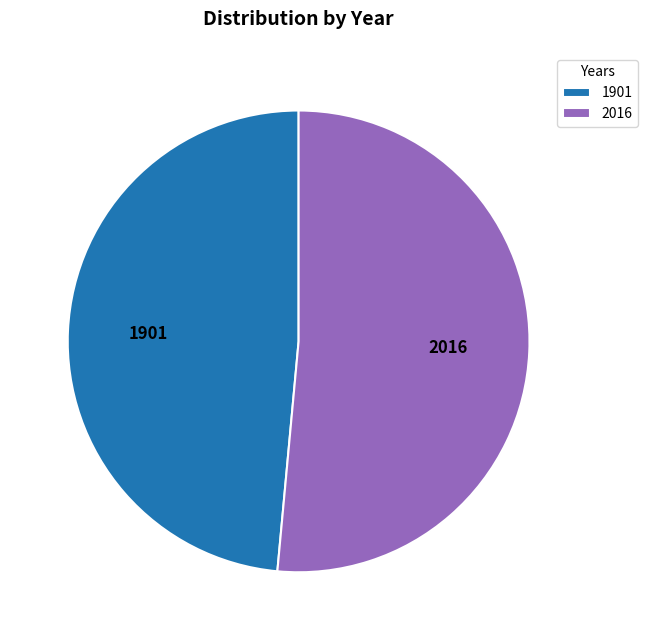

What is the smallest slice in the pie chart?

1901